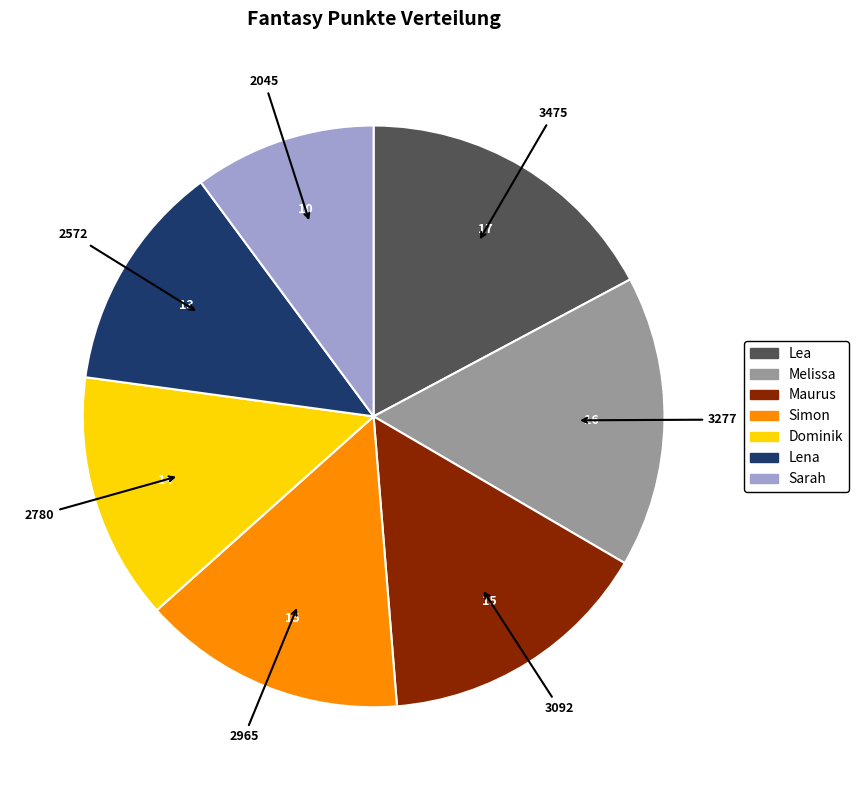

Does Sarah represent more than half of the total?

No